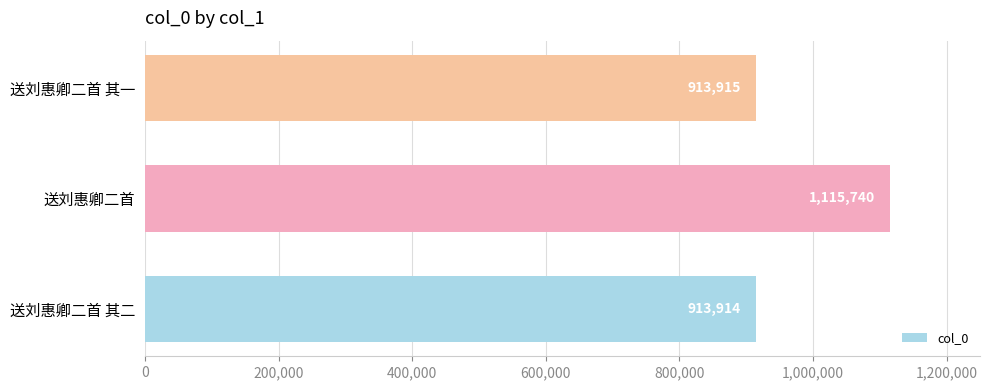

What is the change in value from 送刘惠卿二首 其二 to 送刘惠卿二首?

+201826